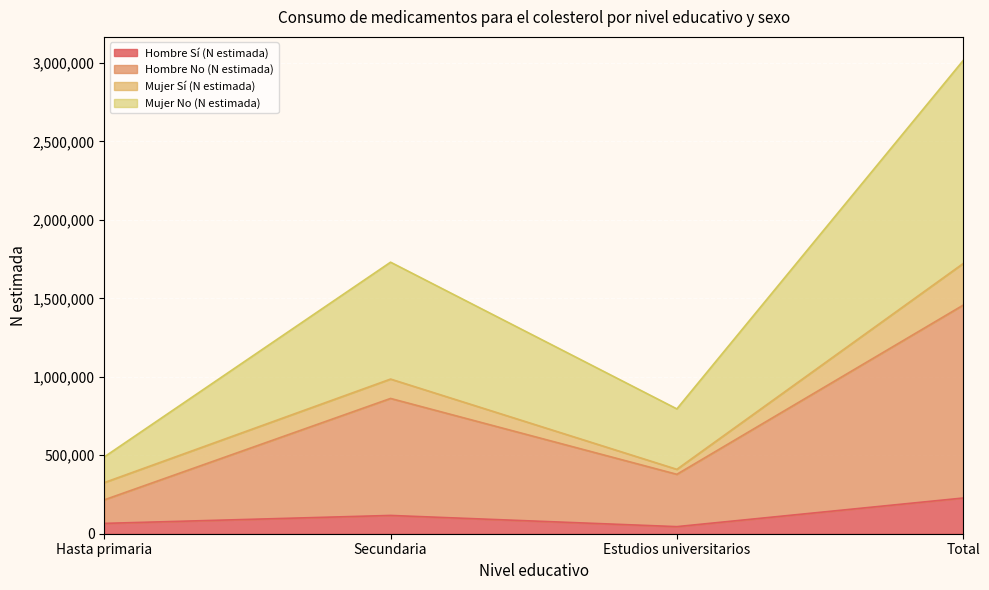

Is it true that Hombre Sí (N estimada) equals 116135 at Hasta primaria?

False